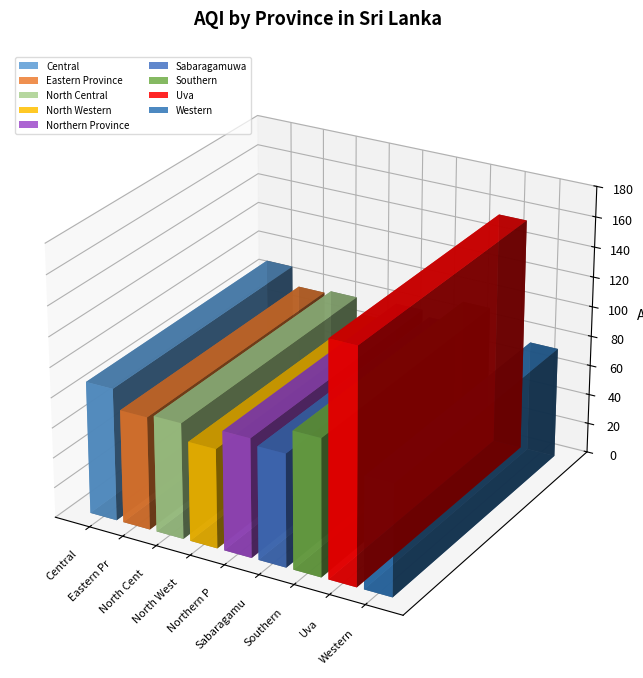

How many categories are shown in the chart?

9